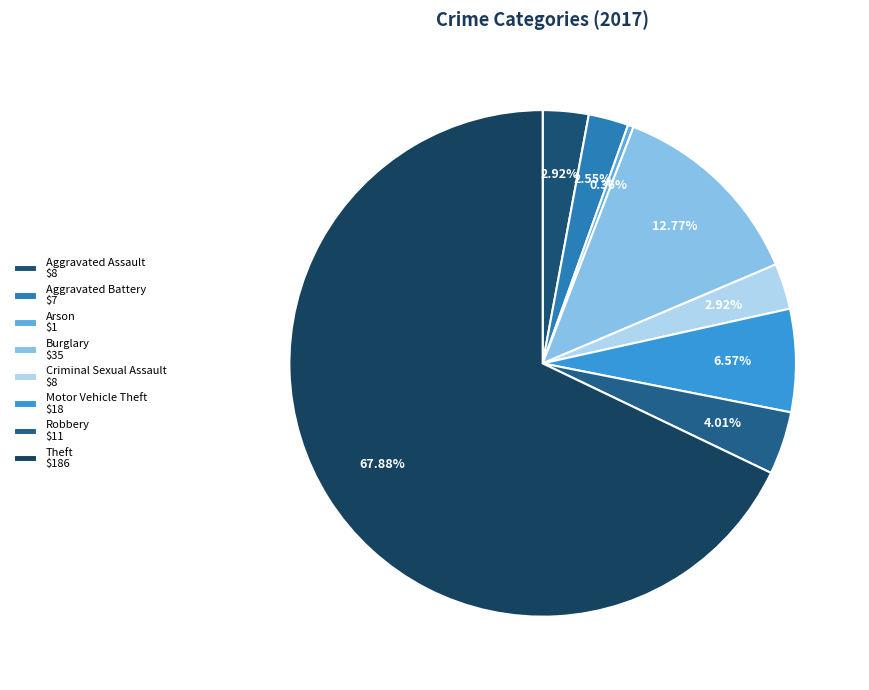

Rank the categories by value from lowest to highest.

Arson, Aggravated Battery, Aggravated Assault, Criminal Sexual Assault, Robbery, Motor Vehicle Theft, Burglary, Theft